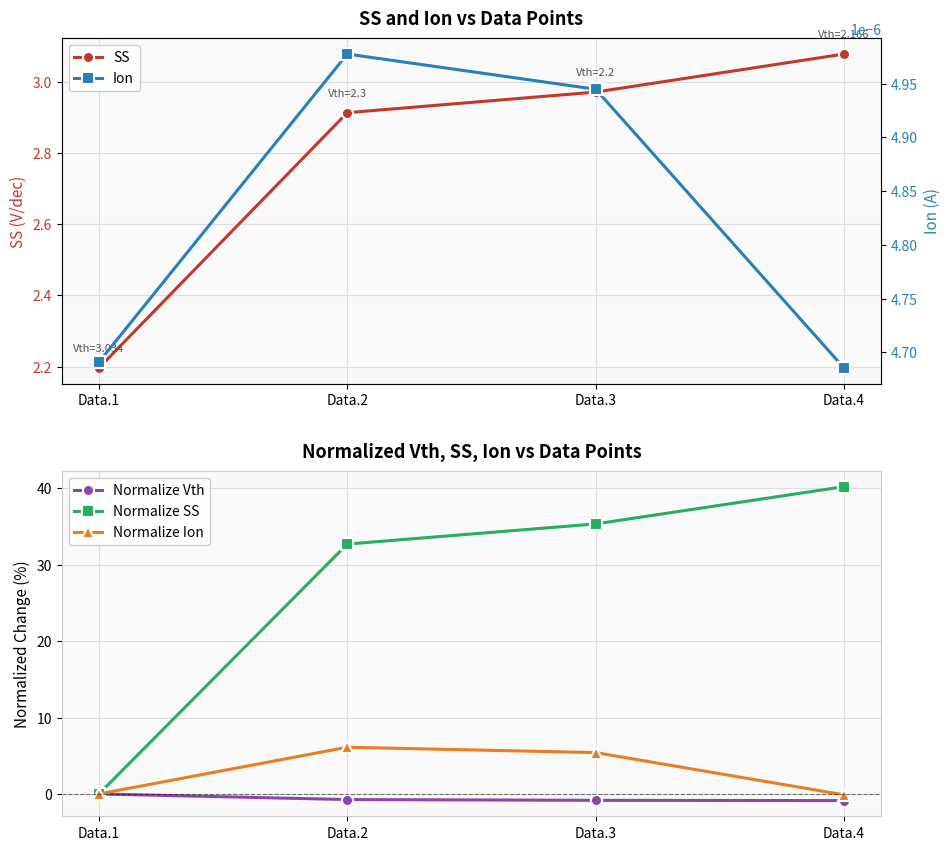

What are all the series names shown in the legend?

SS, Normalize Vth, Normalize SS, Normalize Ion, Ion